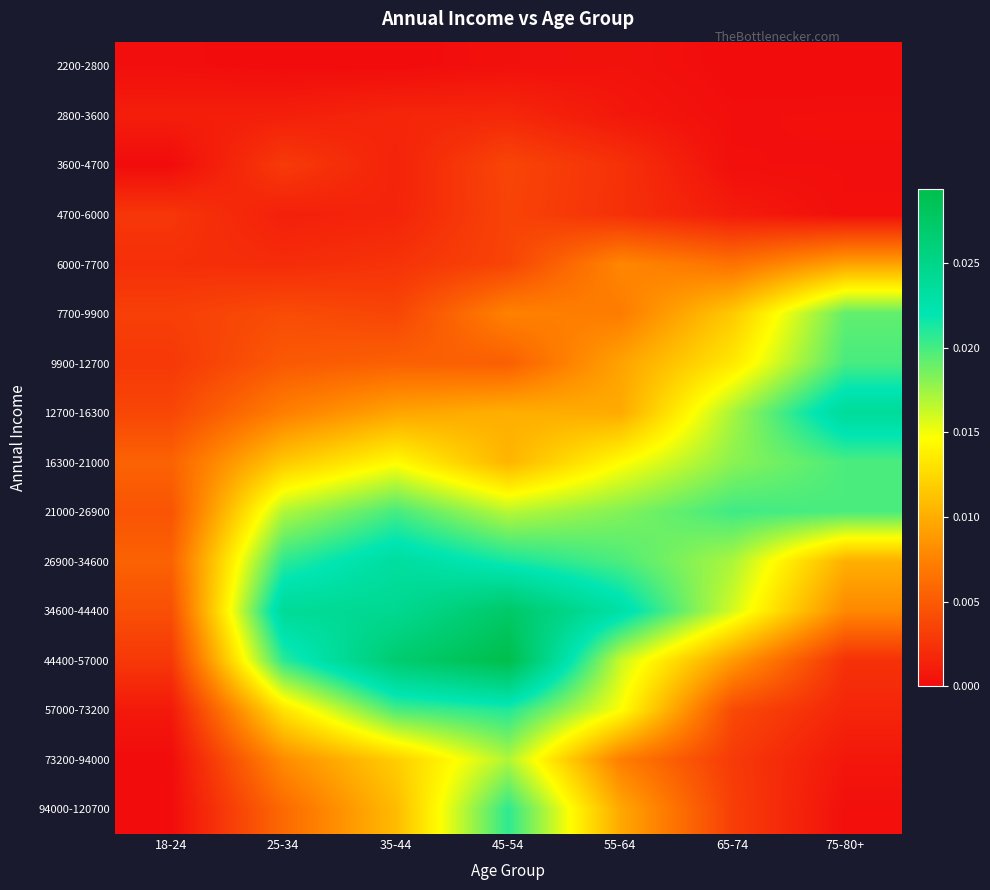

At how many categories does at least one series exceed 0?

7